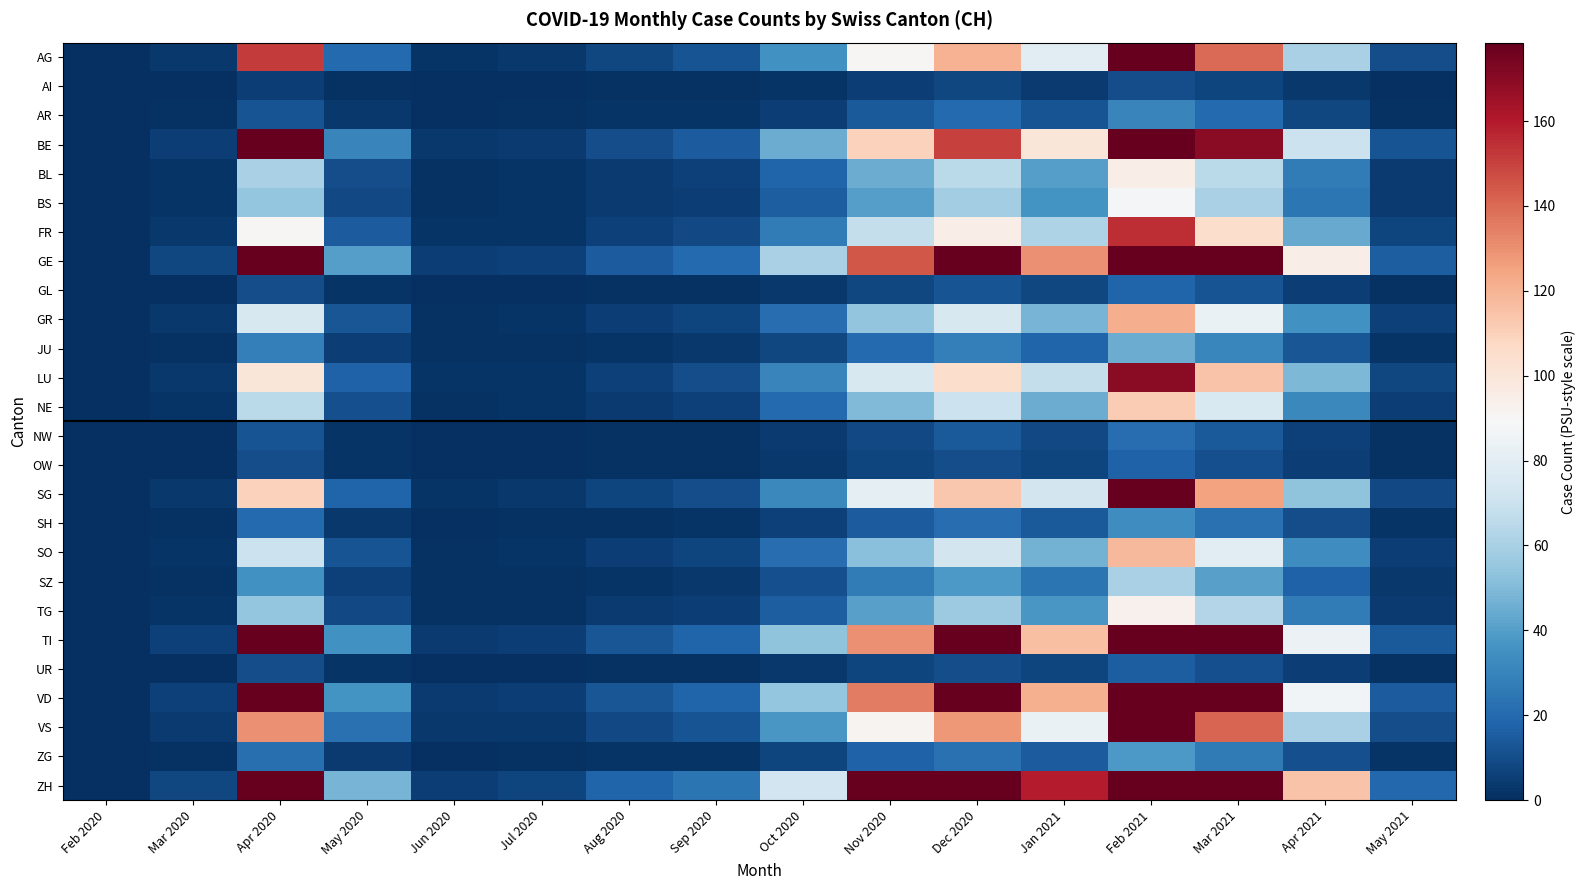

Which series has the largest total across all categories?

ZH